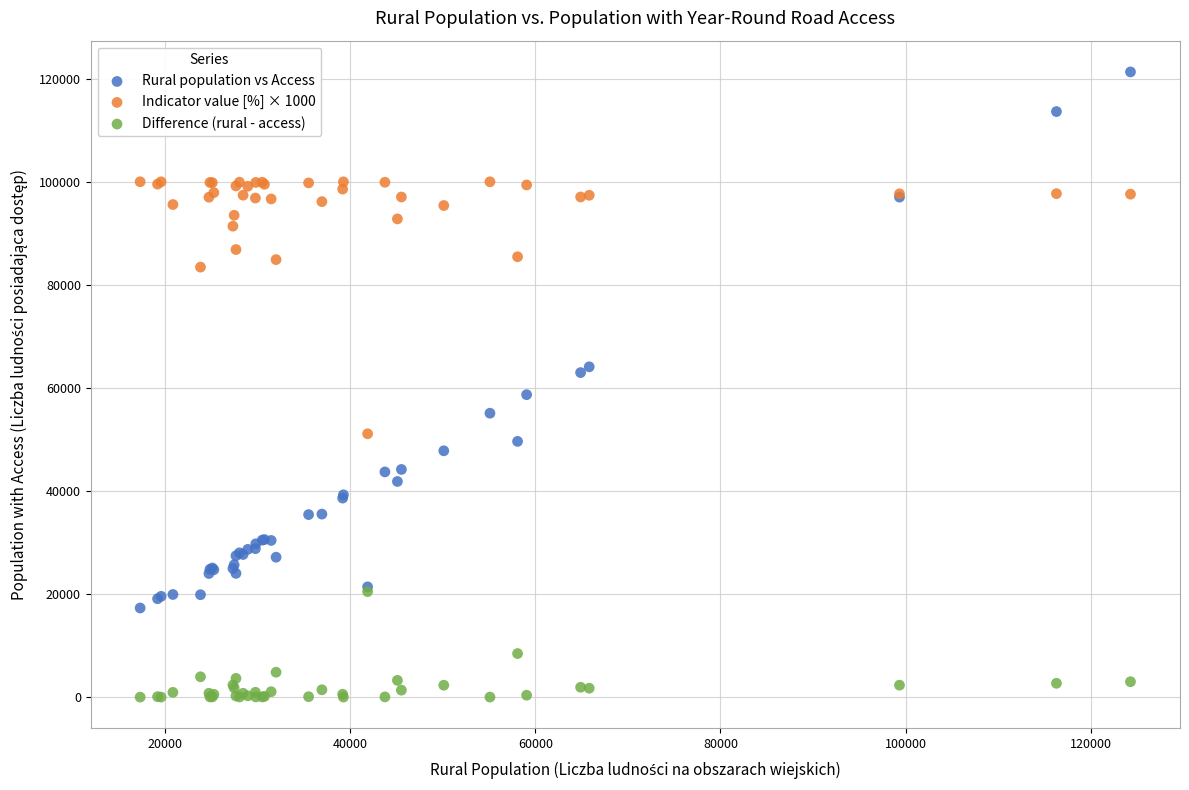

In the Difference (rural - access) series, what Y value is closest to 10238?

8450.7